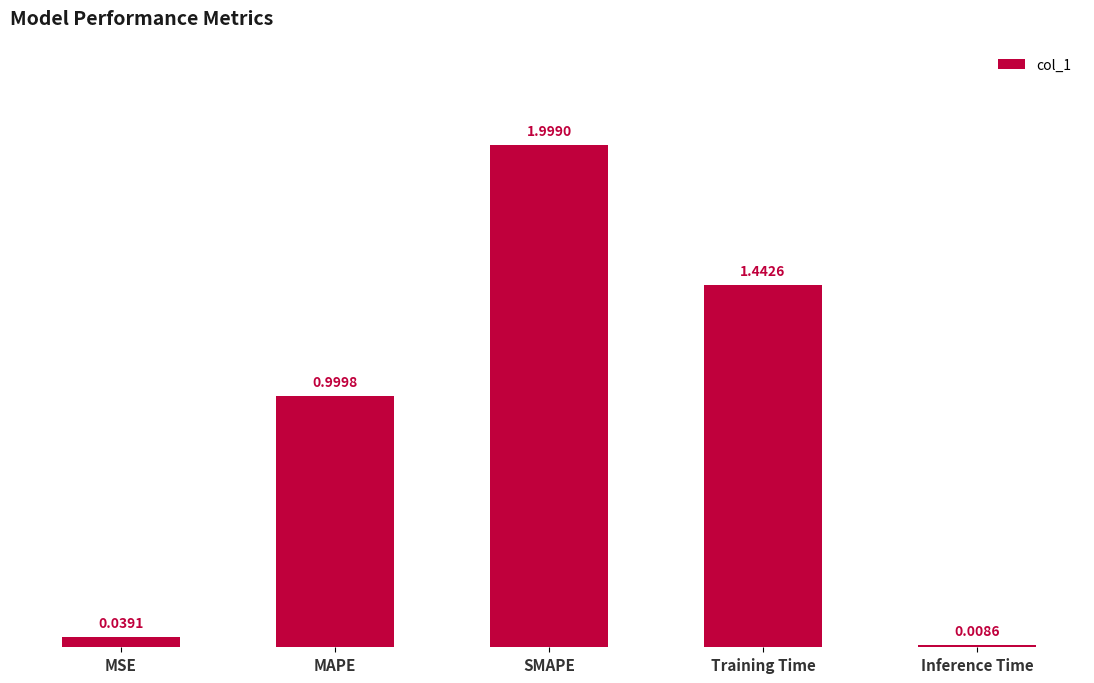

How many distinct data groups are displayed?

1